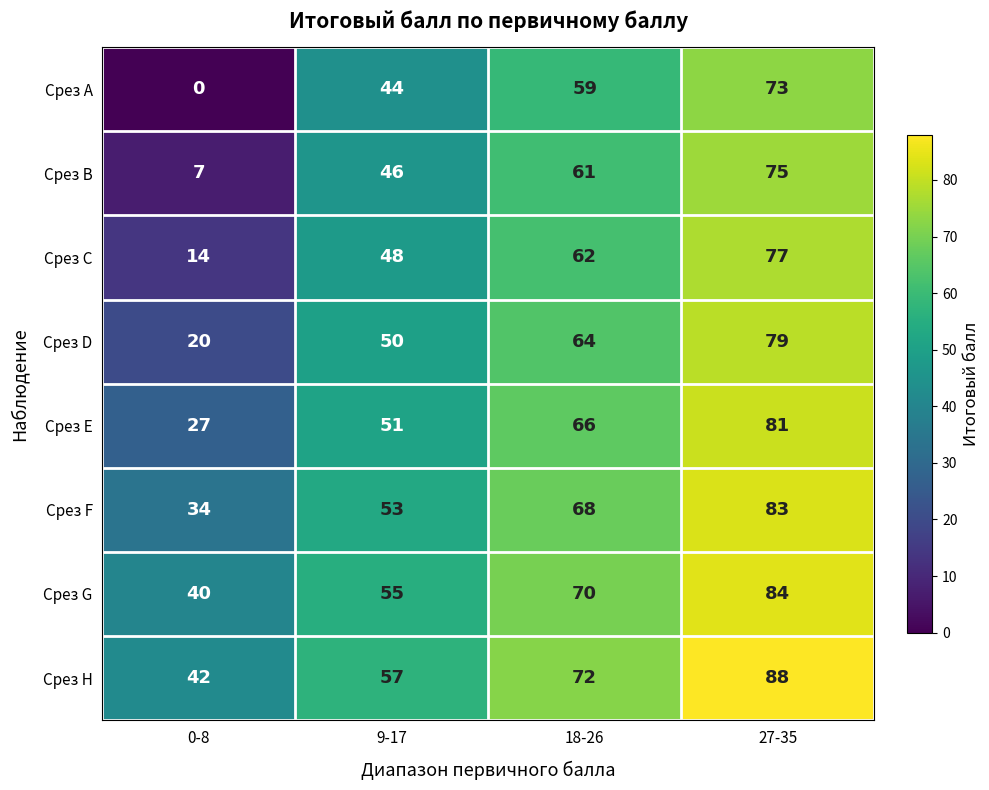

What is the difference between the Срез H values at 27-35 and 9-17?

31